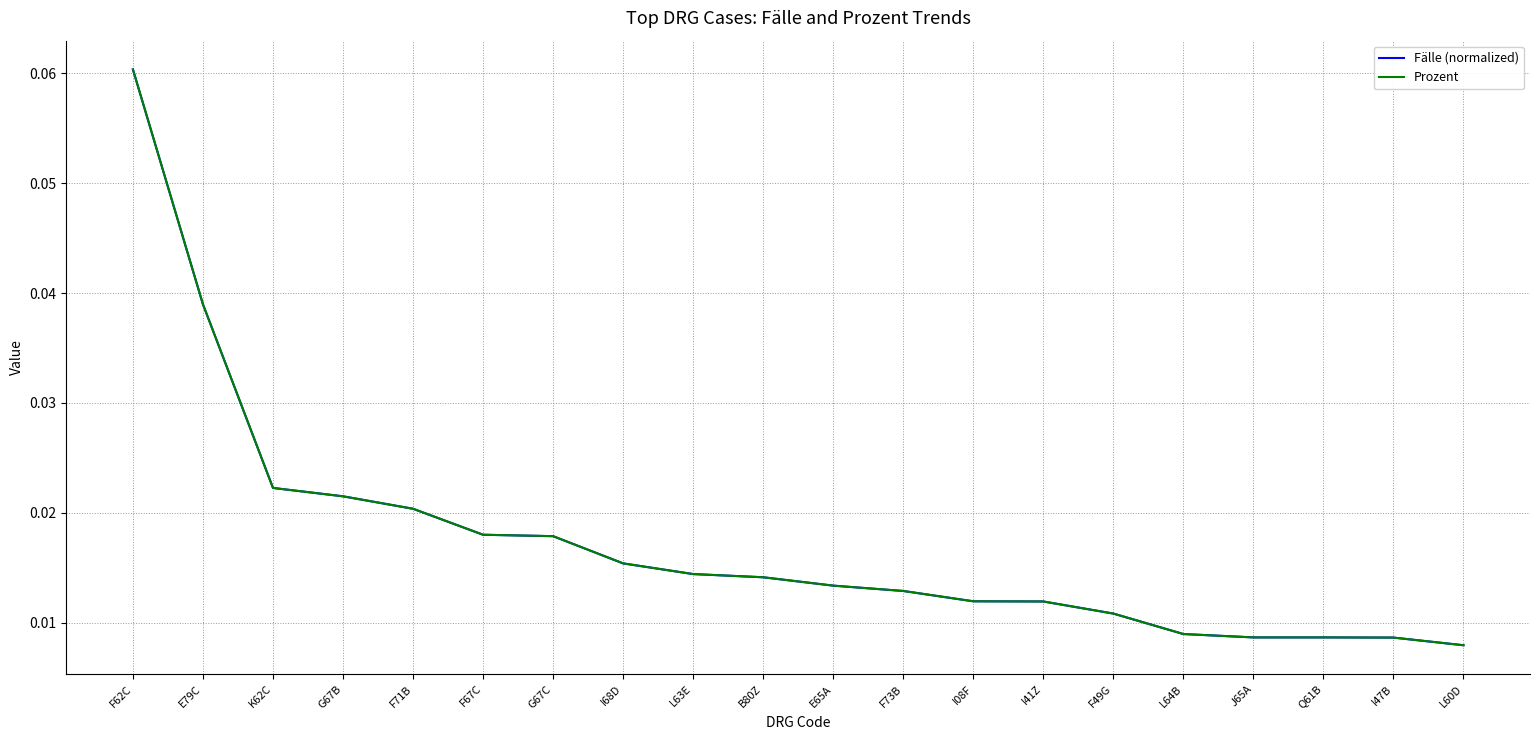

The Prozent series shows 0.0 at I41Z. True or false?

True